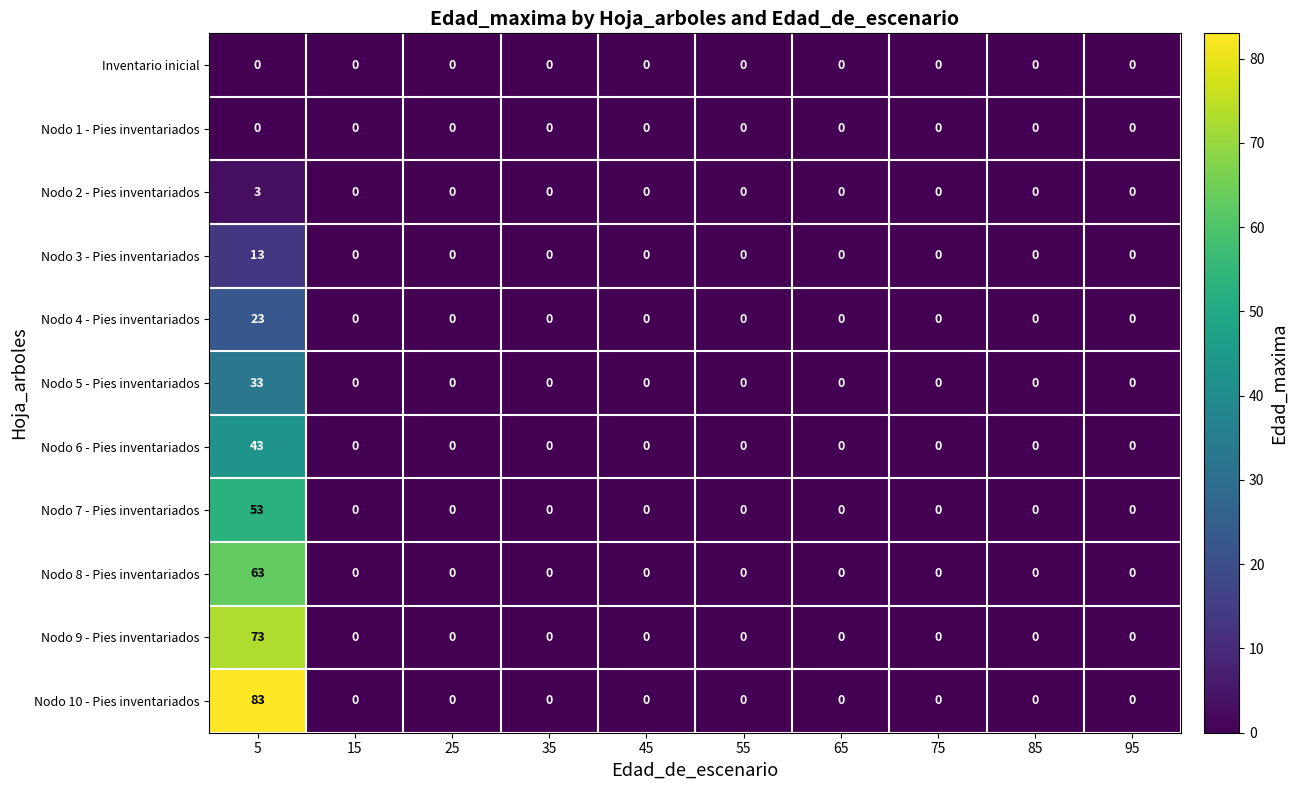

Which series has the widest spread of values?

Nodo 10 - Pies inventariados